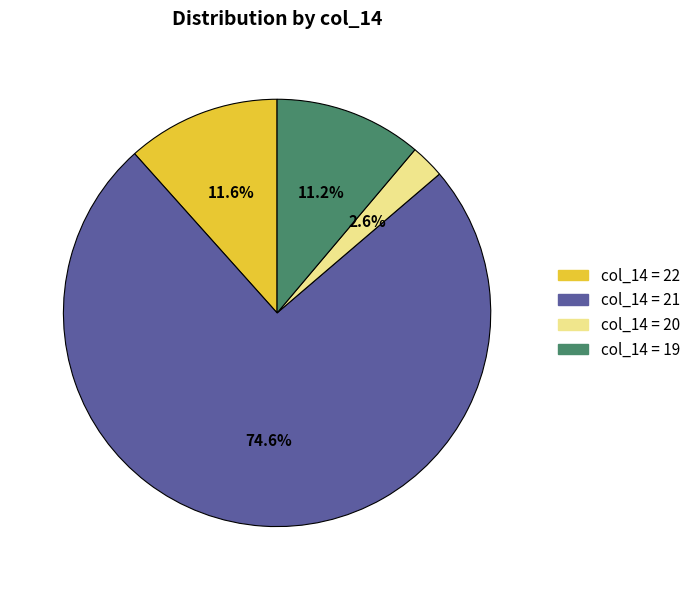

How many slices are in this pie chart?

4